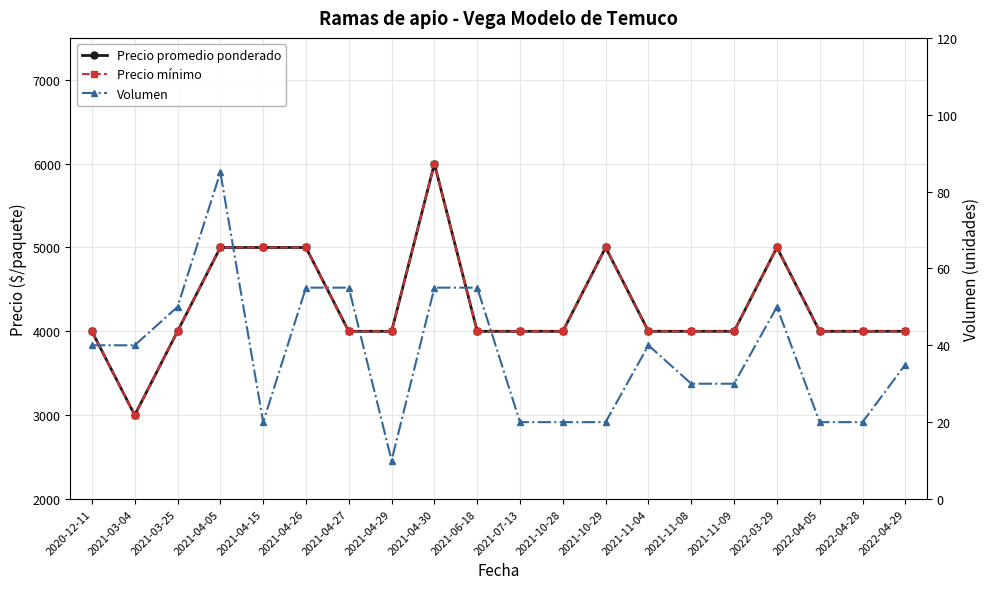

At which category does Precio promedio ponderado reach its first local valley?

2021-03-04